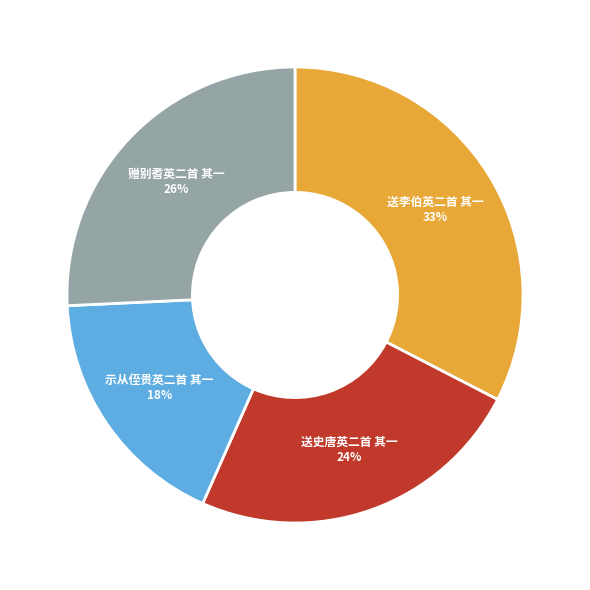

What percentage is the 示从侄贵英二首 其一 slice, to the nearest percent?

18%